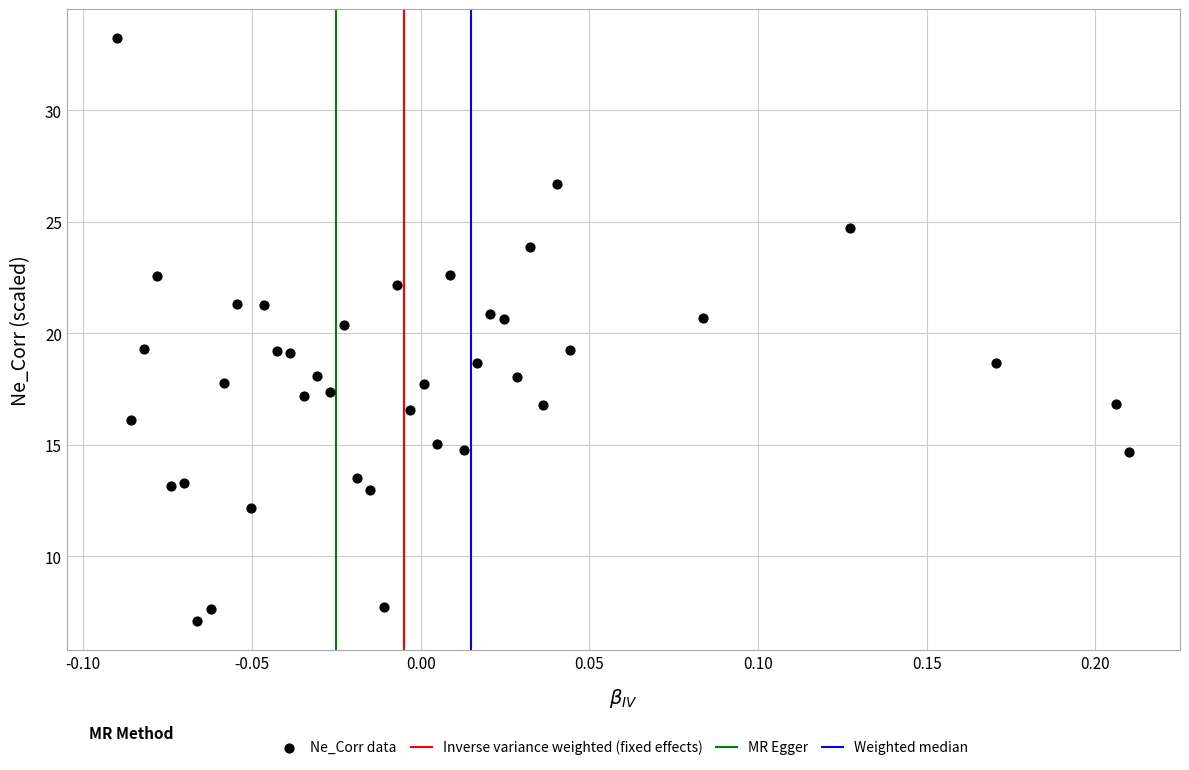

What is the range of X values (max minus min)?

0.3